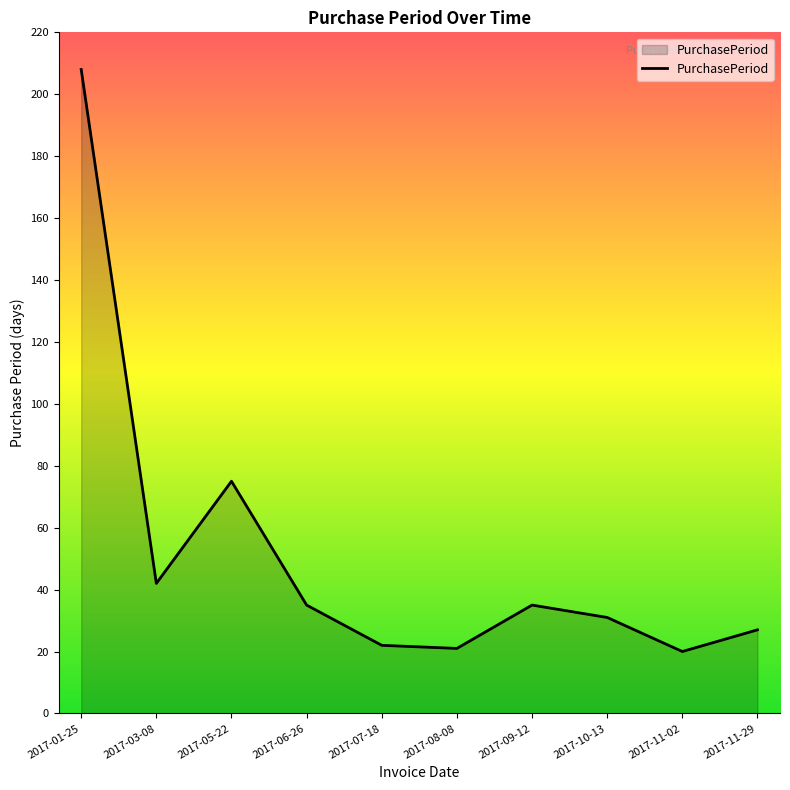

What is the approximate value at 2017-07-18, to the nearest 5?

20